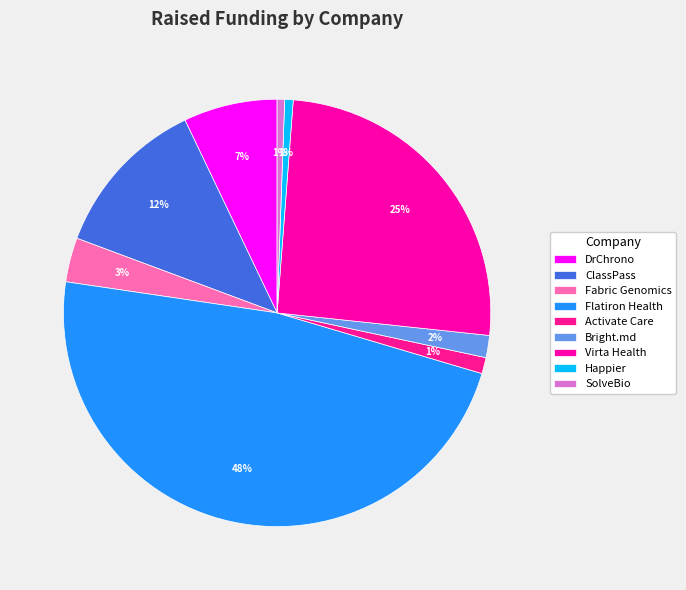

What percentage is the SolveBio slice, to the nearest percent?

1%